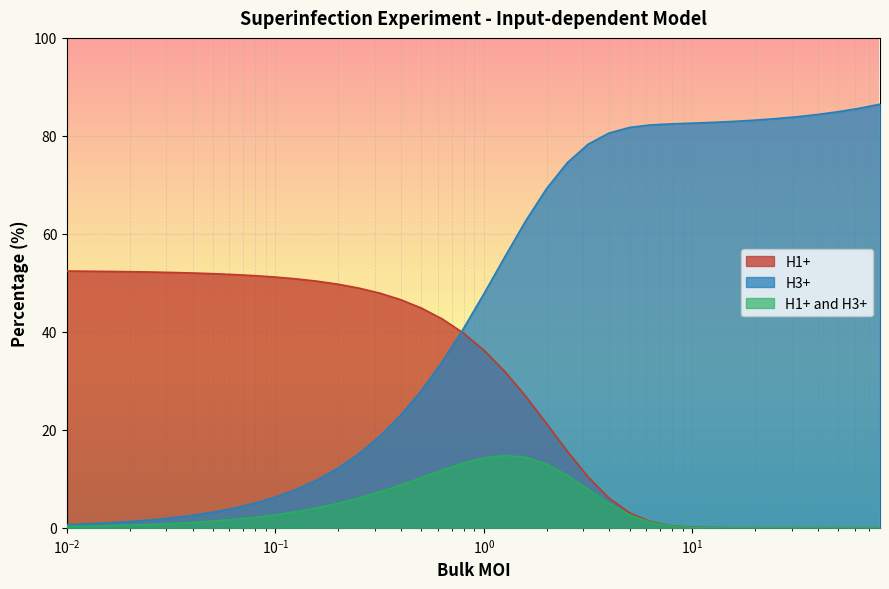

List the series in order of their peak value, highest first.

H3+, H1+, H1+ and H3+